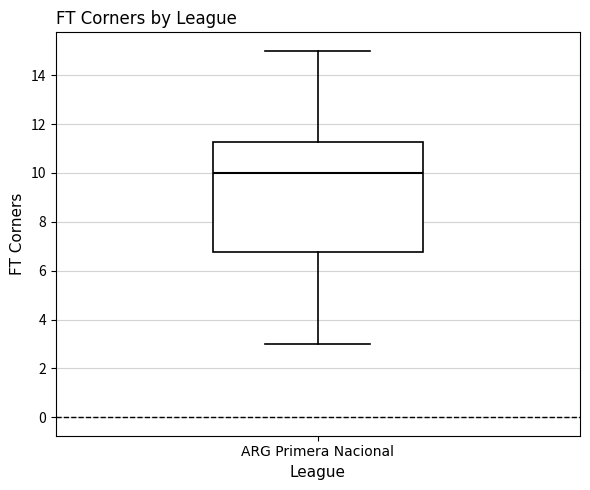

Transcribe this box plot: give where the median line is, the range the box spans, and where the two whiskers end, as read against the y-axis. The values are not printed on the chart, so give them approximately, as read against the axis.

median 10.0, box 6.8 to 11.2, whiskers 3.0 to 15.0